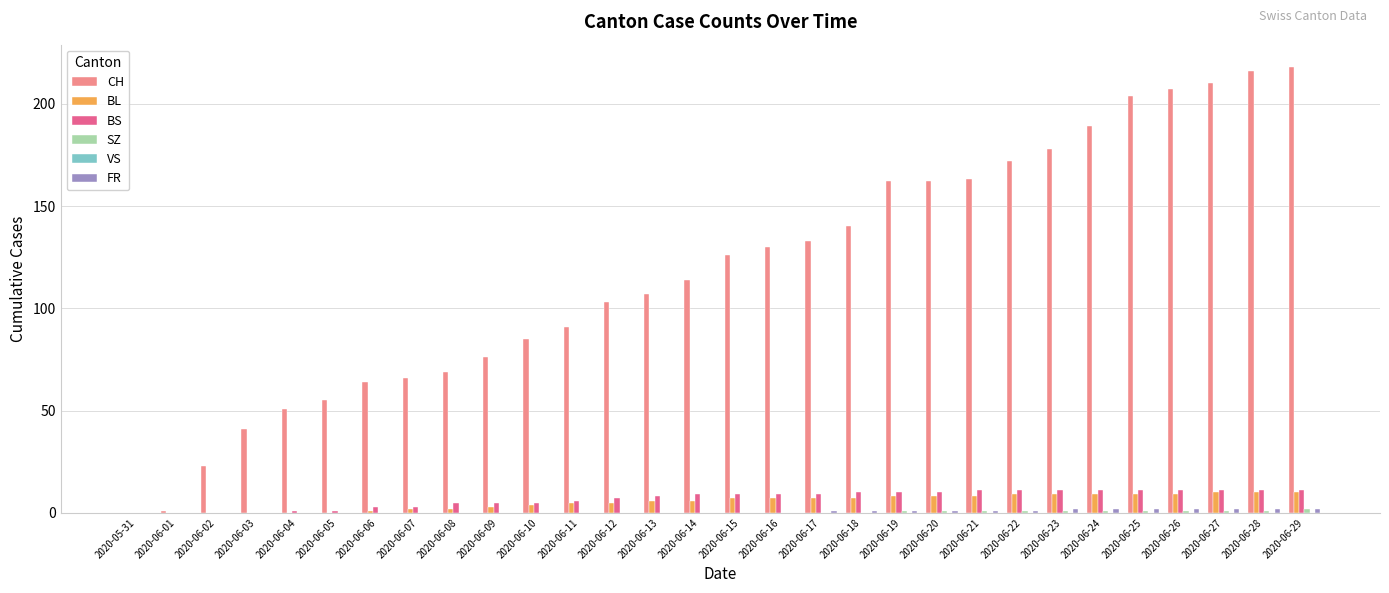

Which series has the widest spread of values?

CH